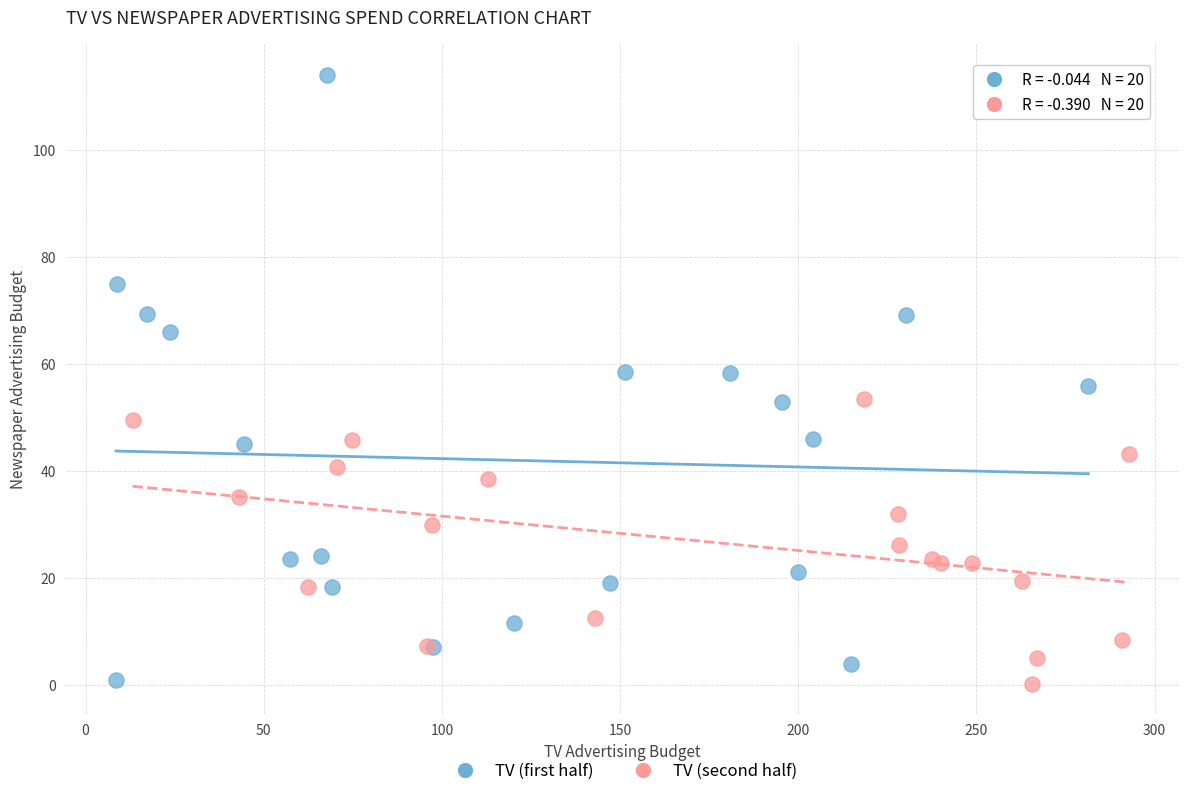

What are all the series names shown in the legend?

TV (first half), TV (second half)